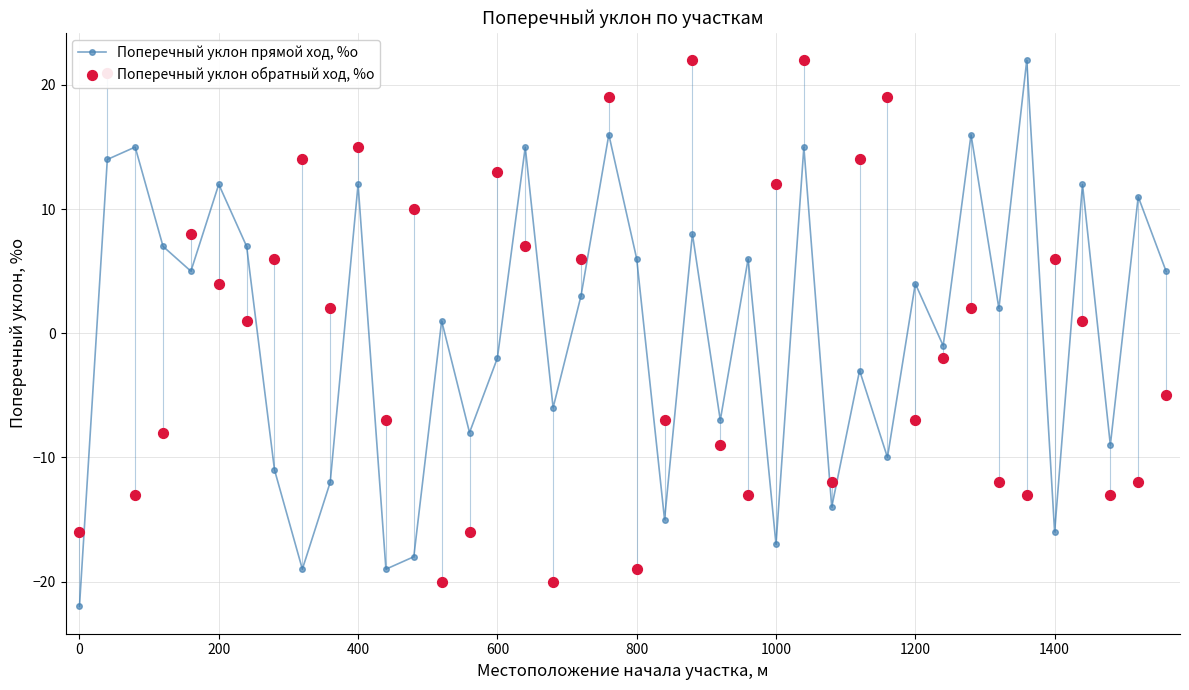

What is the maximum value for Поперечный уклон прямой ход, %о?

22